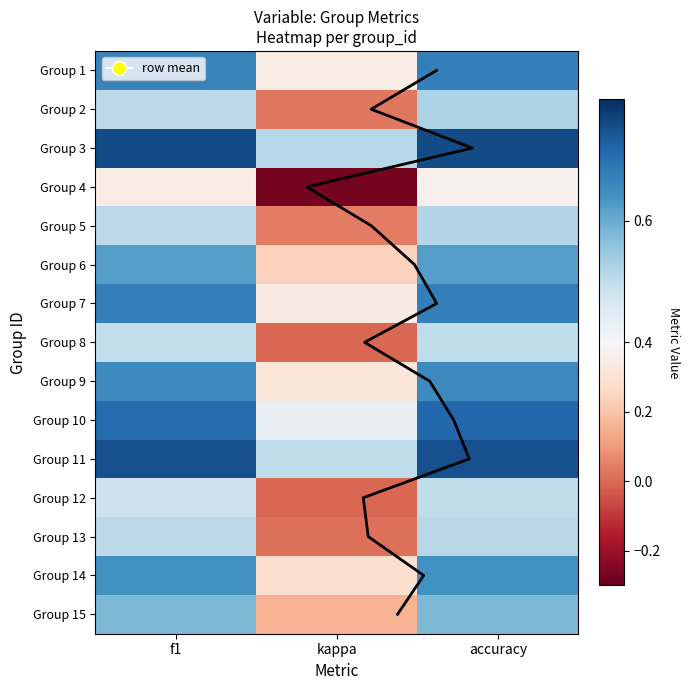

Reading left to right, transcribe all the data shown in this chart.

1: 0.7	0.3	0.7
2: 0.5	0.0	0.5
3: 0.8	0.5	0.8
4: 0.3	-0.3	0.4
5: 0.5	0.0	0.5
6: 0.6	0.2	0.6
7: 0.7	0.3	0.7
8: 0.5	0.0	0.5
9: 0.7	0.3	0.7
10: 0.7	0.4	0.7
11: 0.8	0.5	0.8
12: 0.5	0.0	0.5
13: 0.5	0.0	0.5
14: 0.6	0.3	0.6
15: 0.6	0.2	0.6